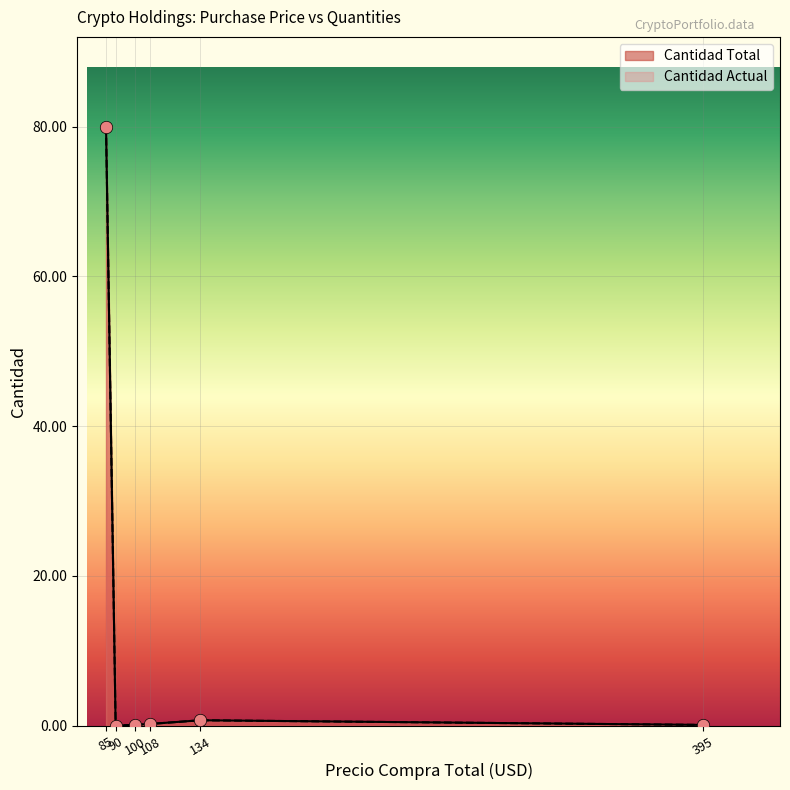

Which series reaches the maximum Y coordinate?

Cantidad Total